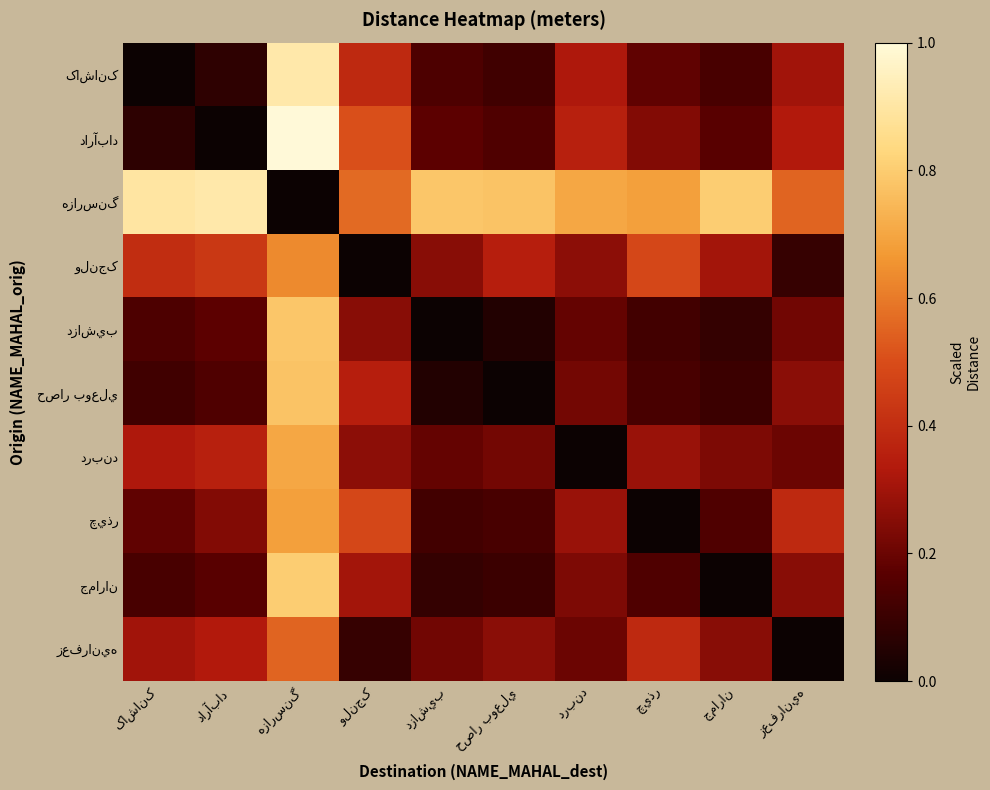

The value of ولنجک at کاشانک is 0.2. True or false?

False